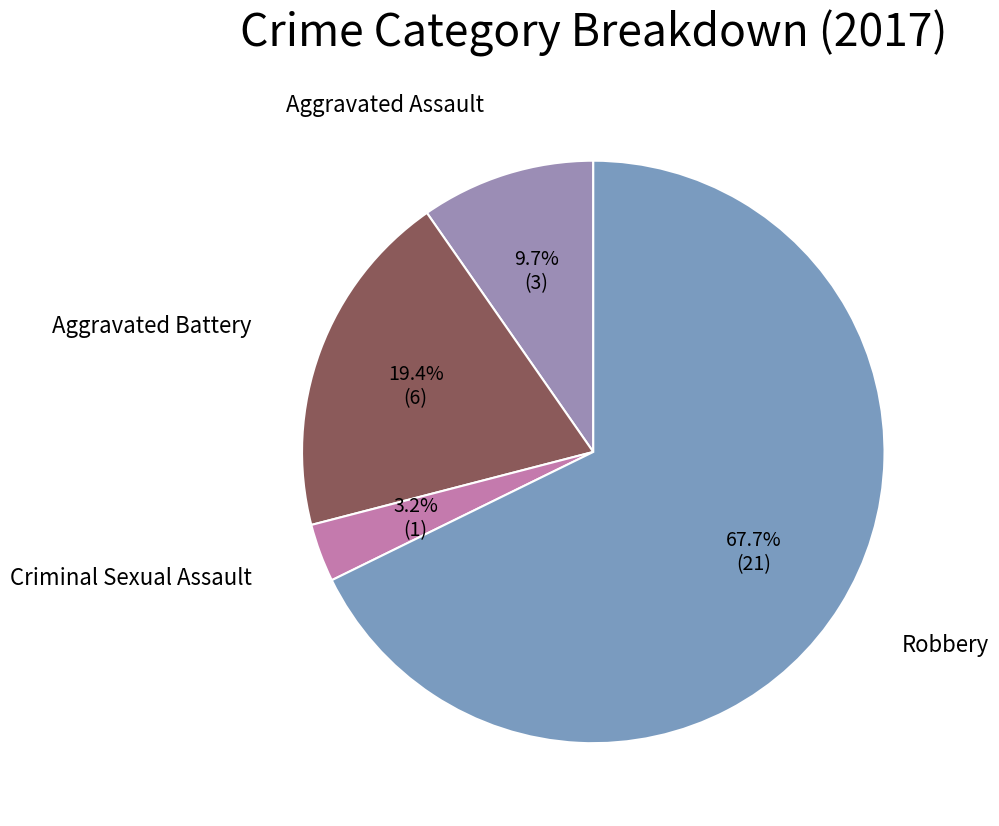

How many slices are in this pie chart?

4